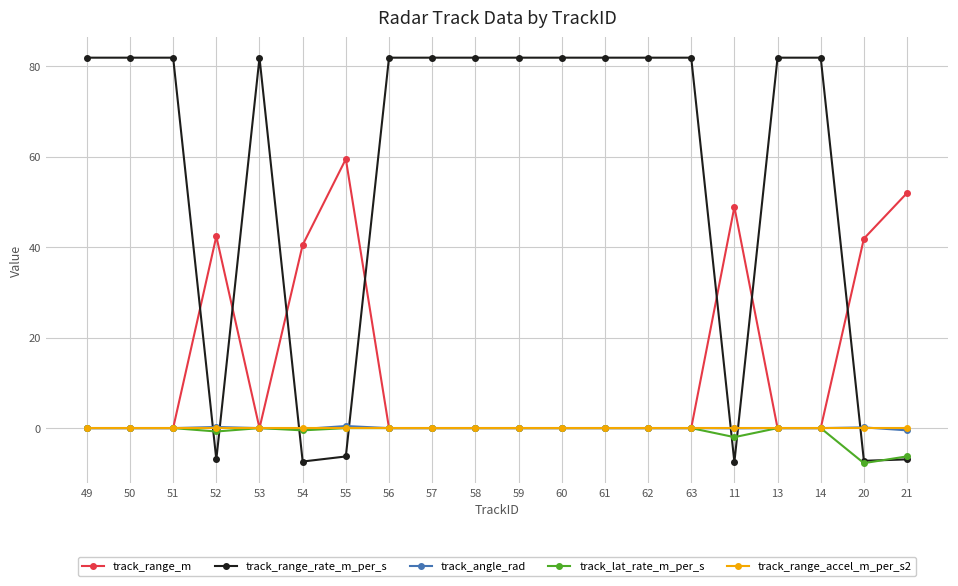

Which series ends up on top after the final intersection of track_angle_rad and track_range_rate_m_per_s?

track_angle_rad